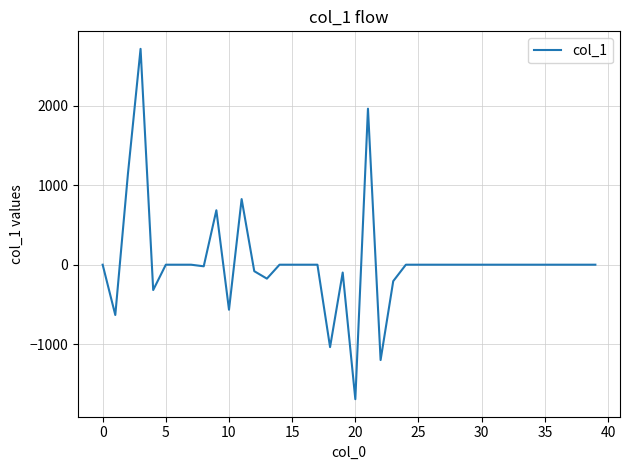

What is the difference between the maximum and minimum values?

4413.5